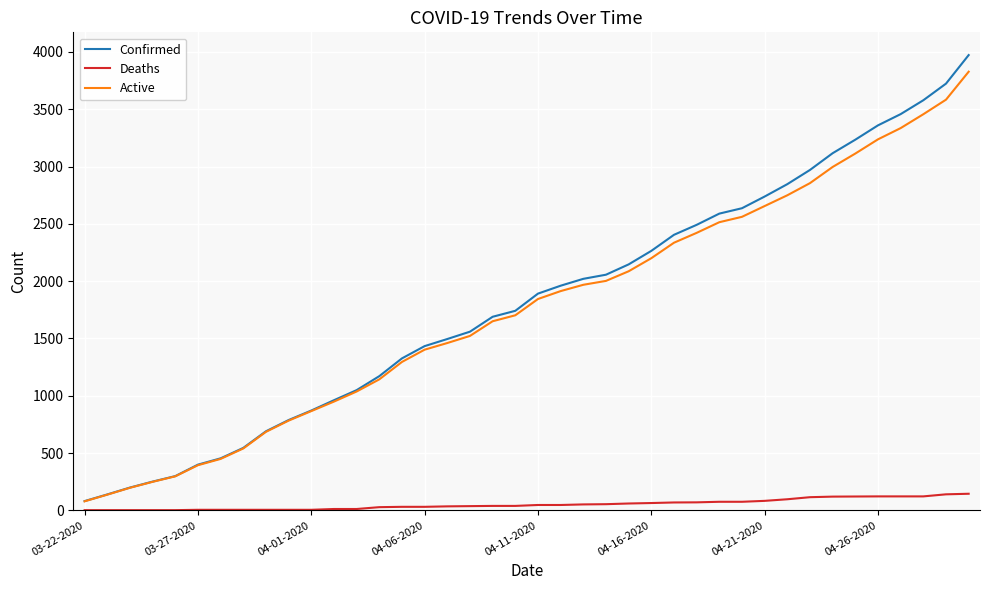

Does the chart have visible grid lines?

Yes